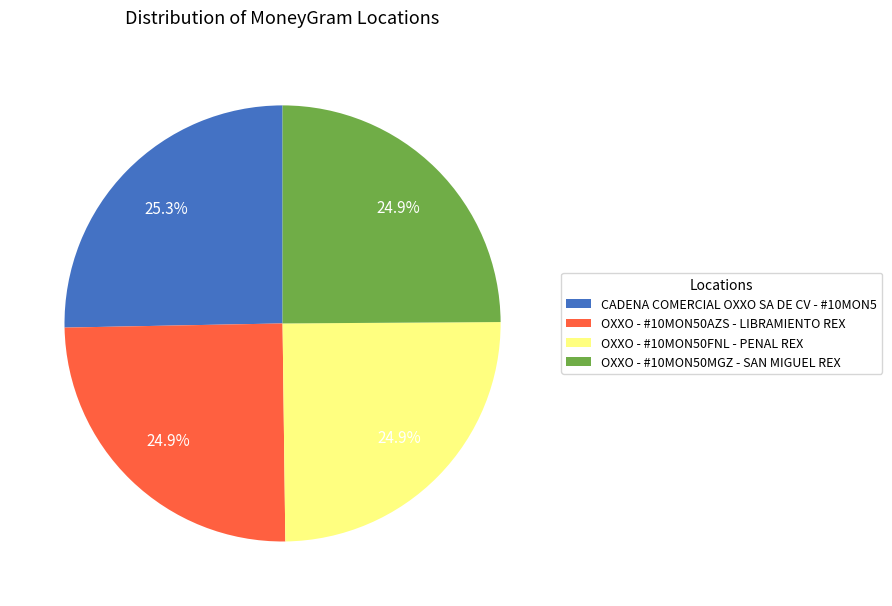

Count the number of slices in the pie.

4